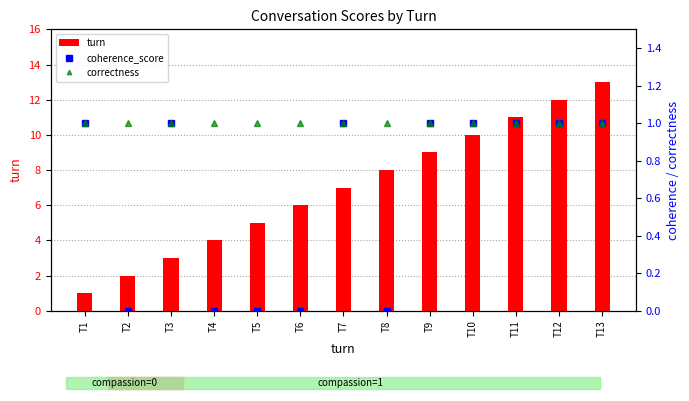

The coherence_score series shows 1 at T1. True or false?

True